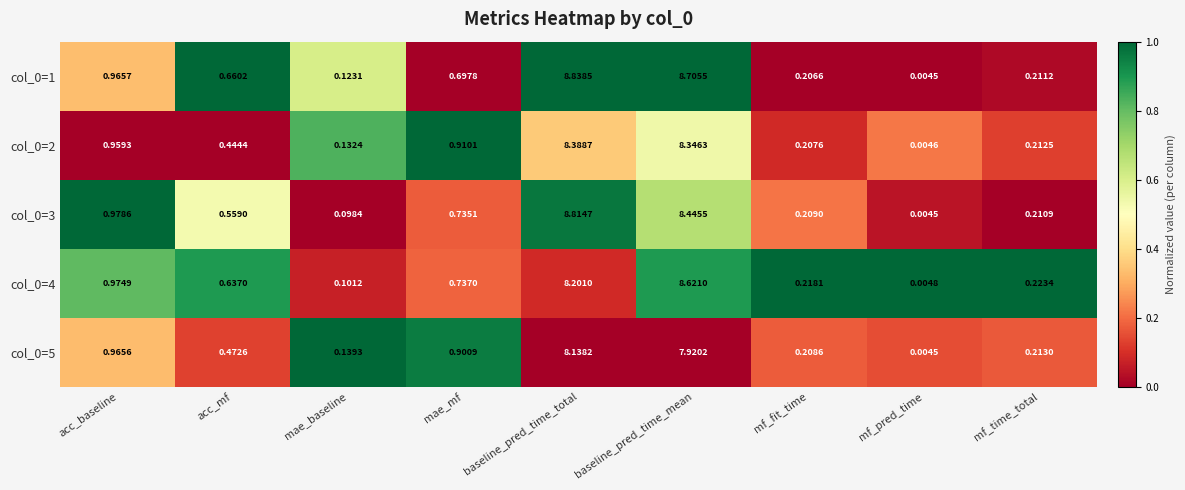

List the labels in order of col_0=3 value, largest first.

baseline_pred_time_total, baseline_pred_time_mean, acc_baseline, mae_mf, acc_mf, mf_time_total, mf_fit_time, mae_baseline, mf_pred_time